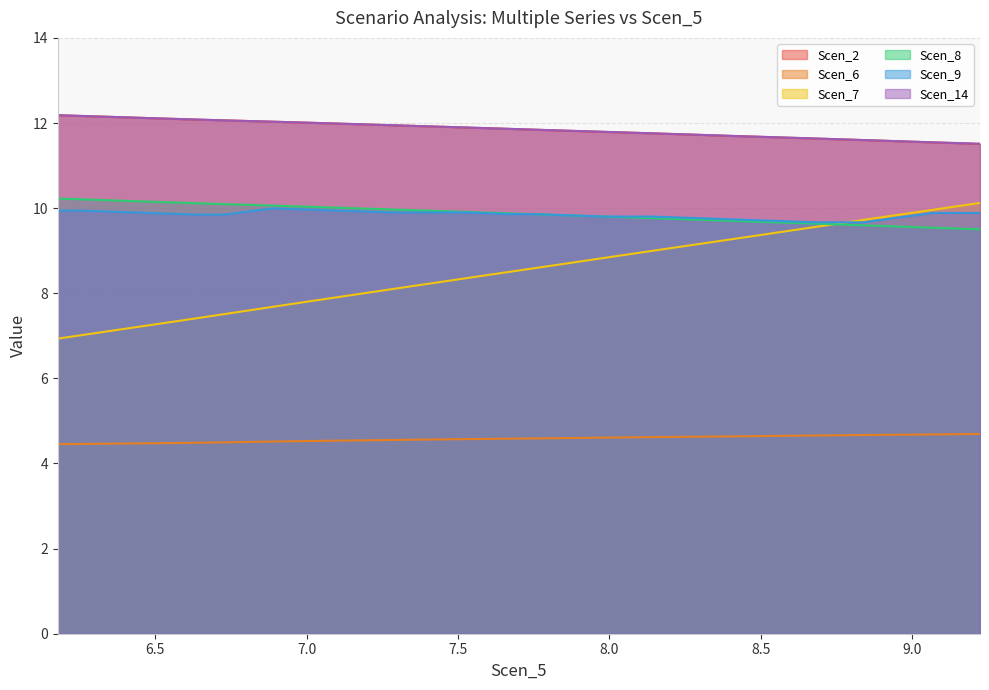

True or false: Scen_6 and Scen_14 cross at least once.

False